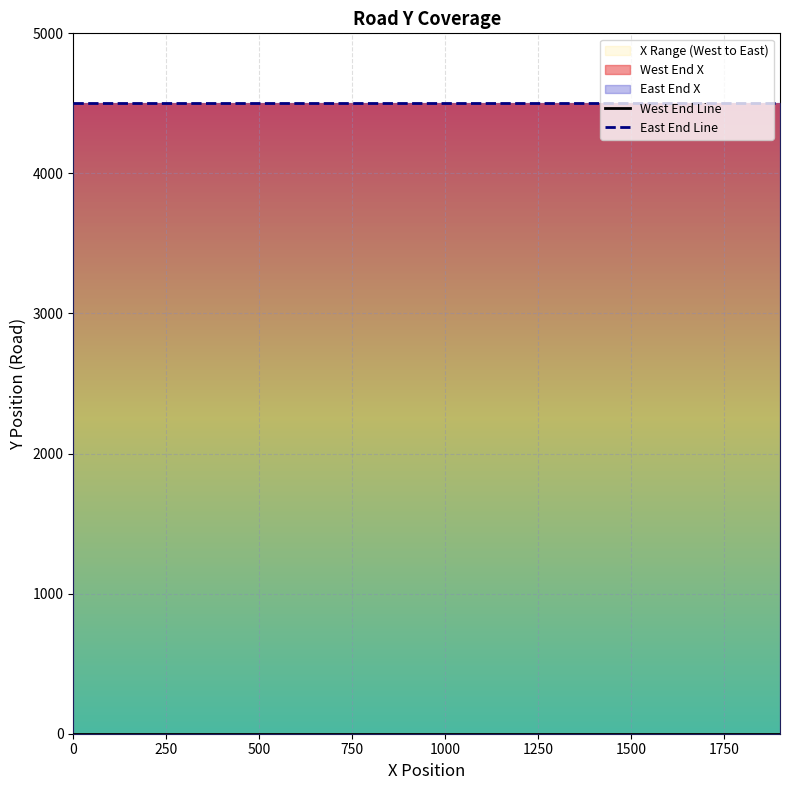

True or false: East End Line has more than 0 interior local peaks.

False